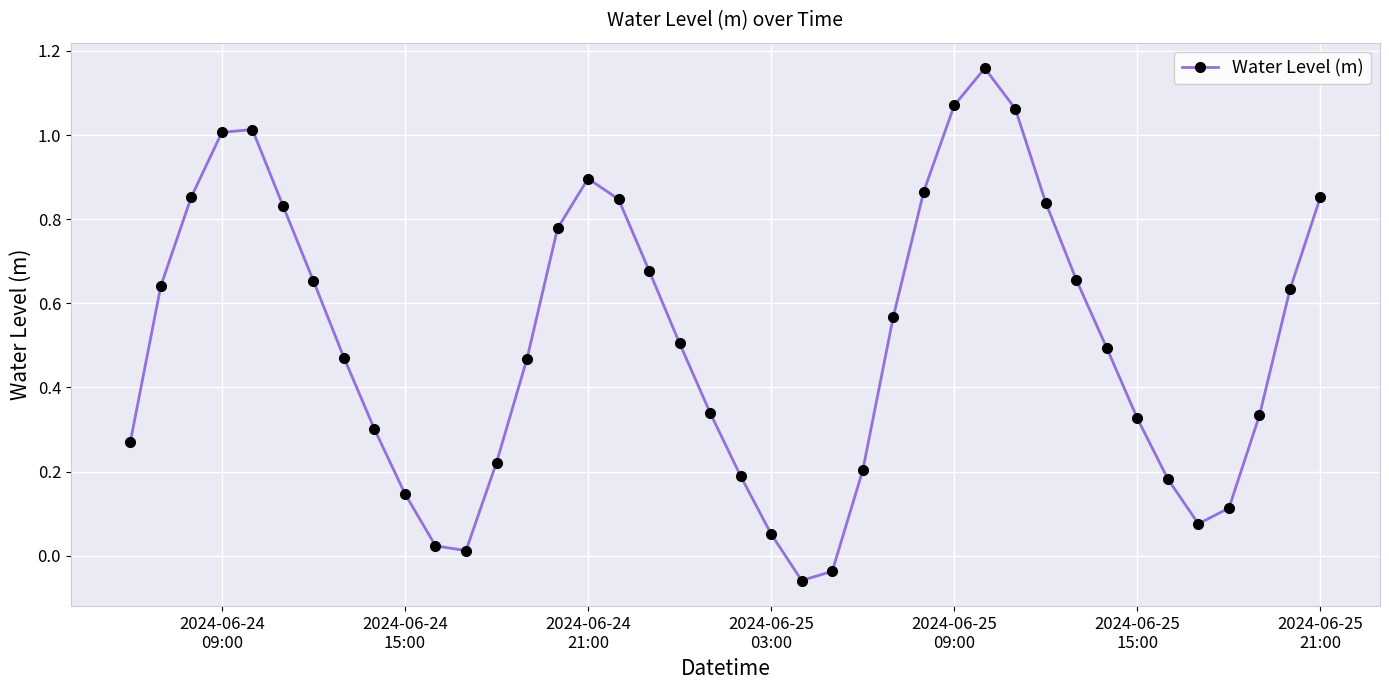

How many points are higher than both their immediate neighbors (excluding endpoints)?

3